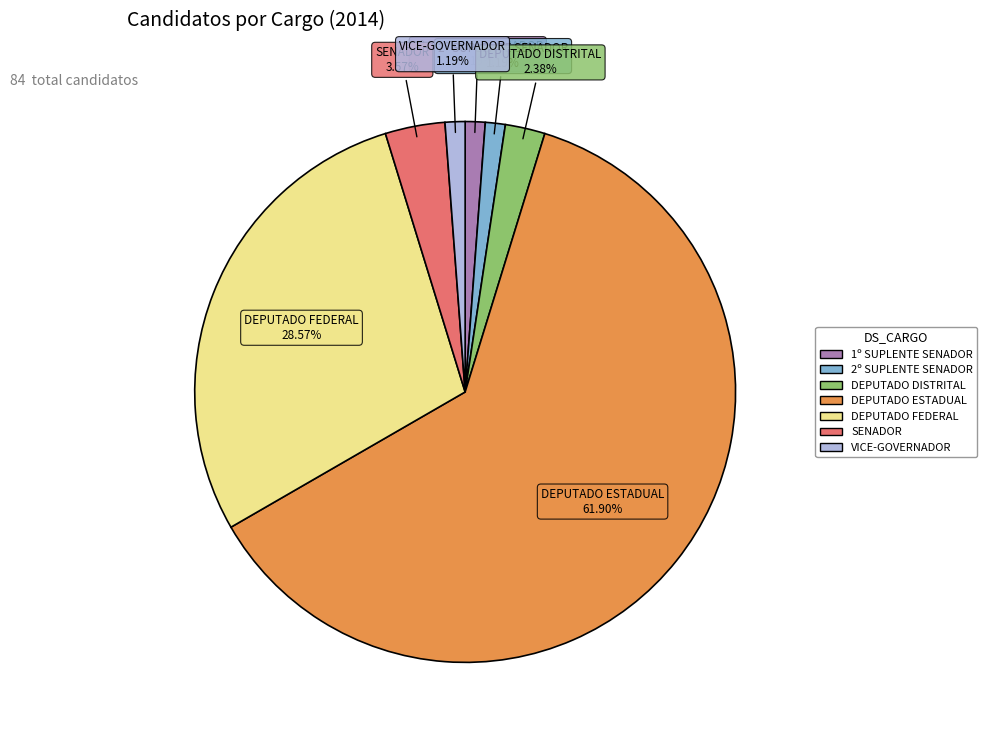

How many segments does this pie chart have?

7